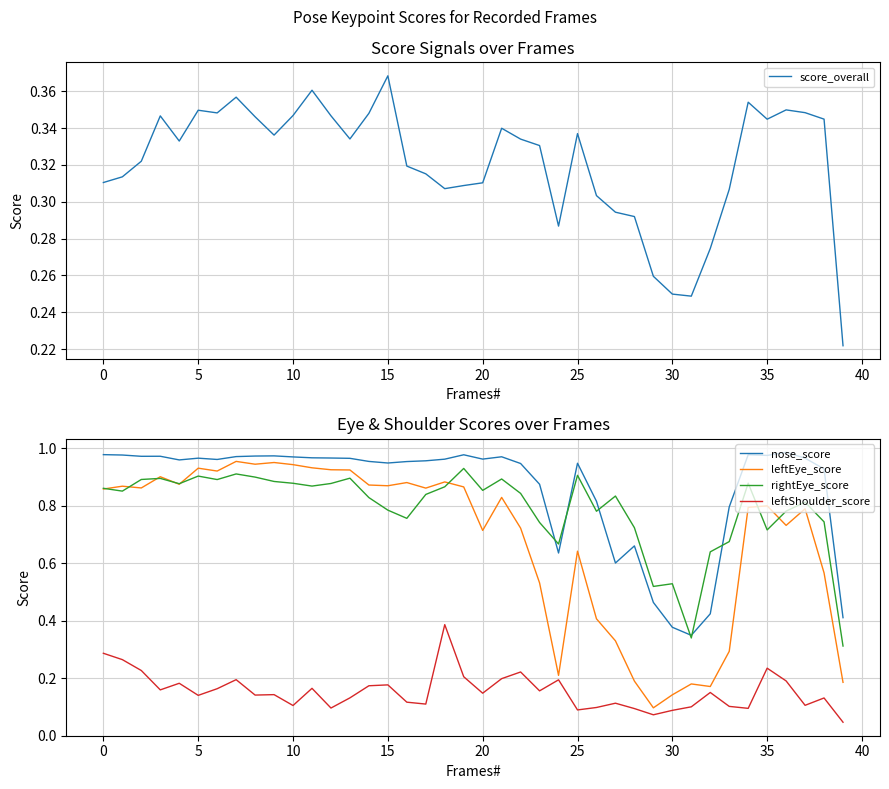

What is the label of the 19th point from the right?

21